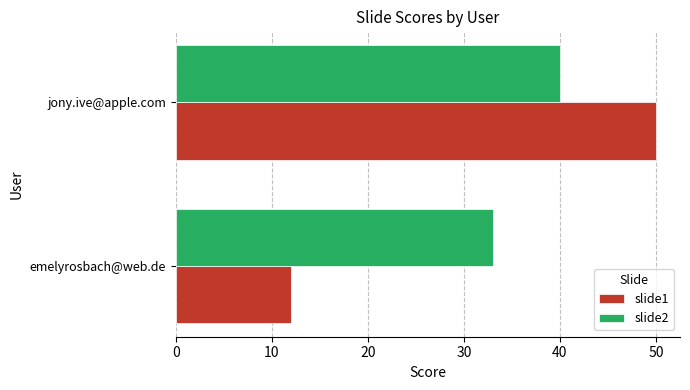

What is the difference between the highest and lowest values at jony.ive@apple.com?

10